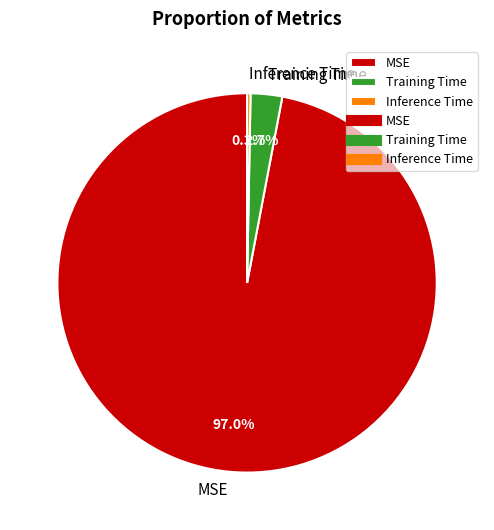

Between Training Time and MSE, which is larger?

MSE